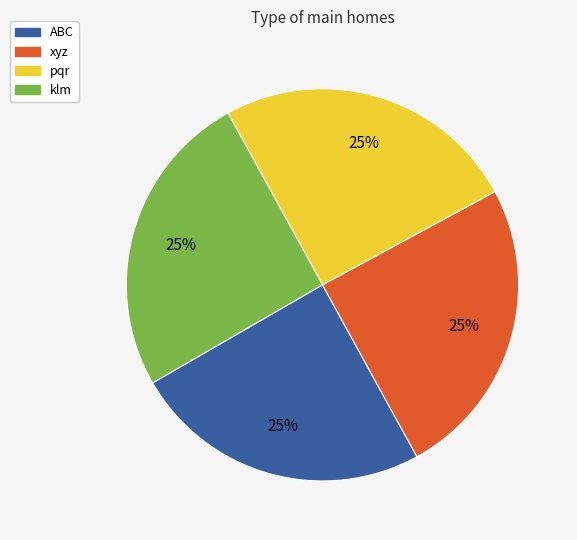

Is it true that xyz is 31% of the pie?

False